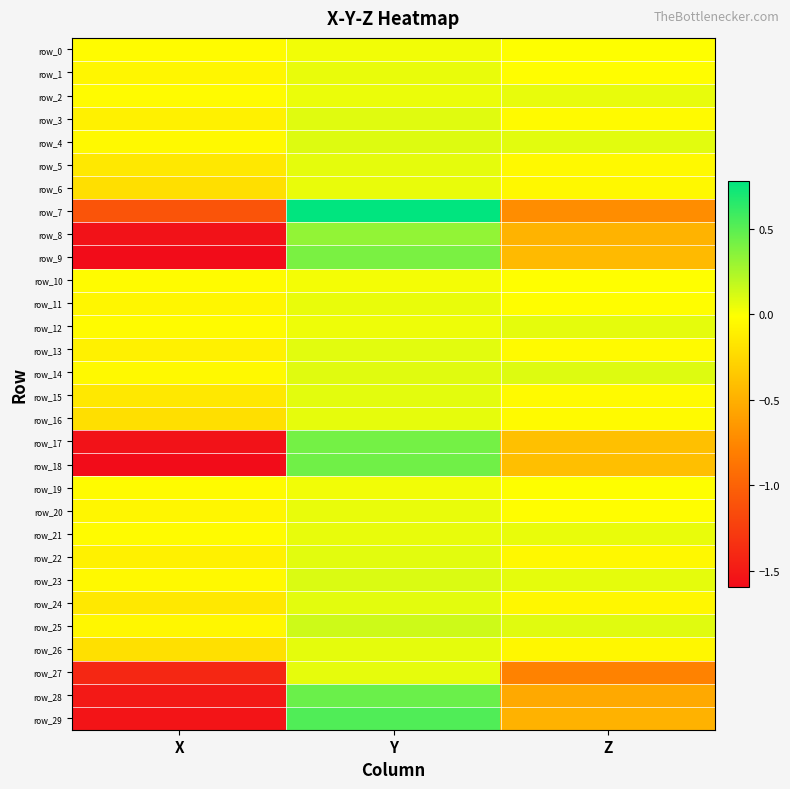

Where does the row_4 series first go above 0?

Y